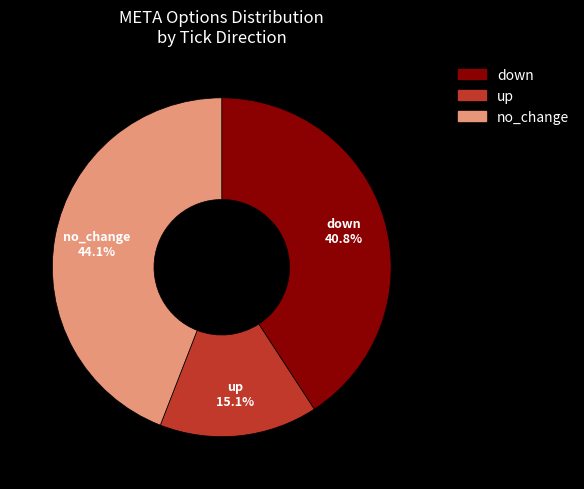

Does down represent more than half of the total?

No